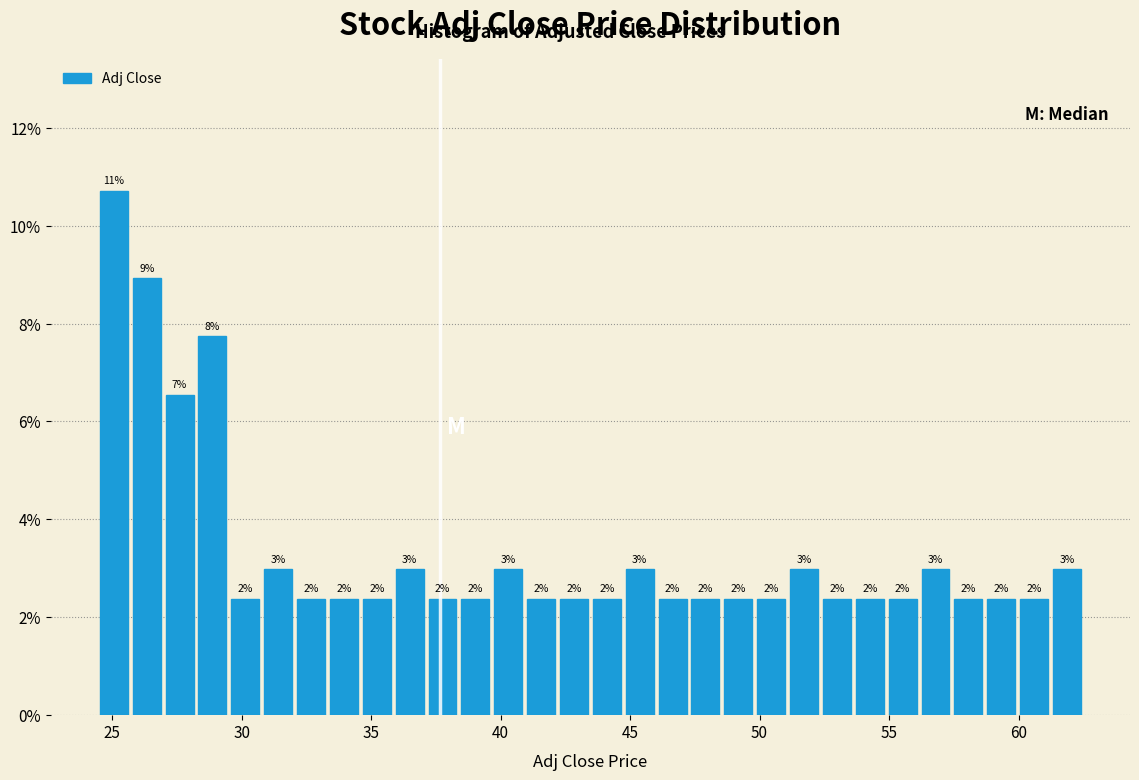

Read against the x-axis, roughly where is the centre of the tallest bar?

25.0